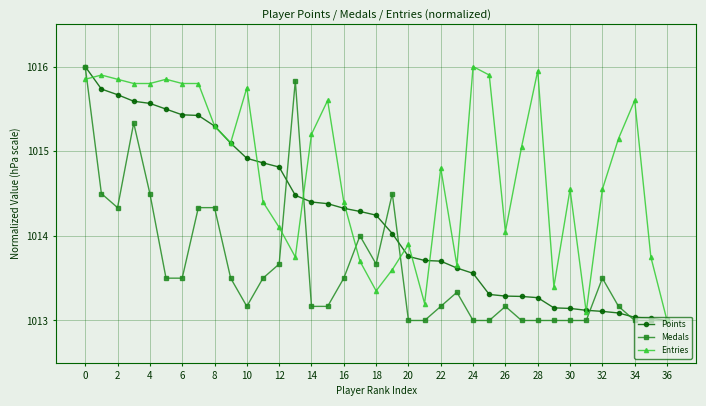

What is the lowest value of the Medals series?

1013.0